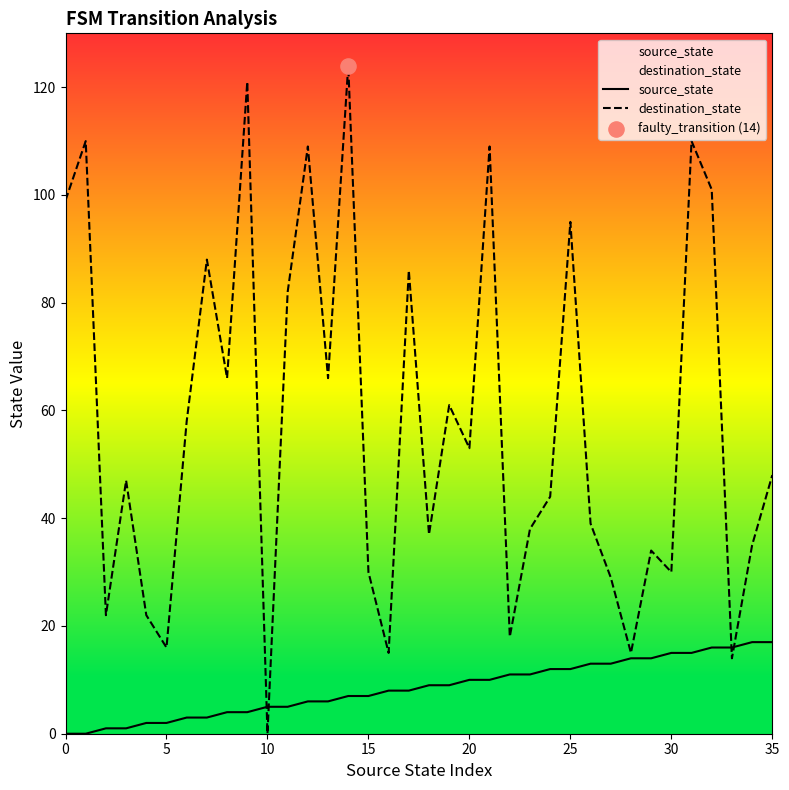

What is the total value across all series at 30?

45